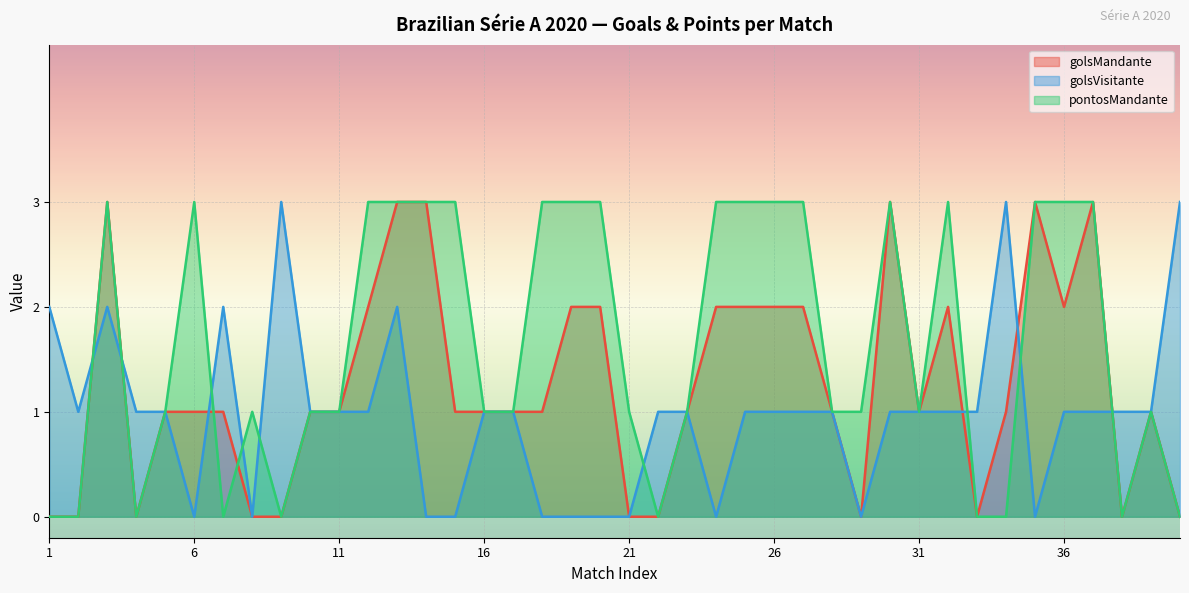

What is the difference between the maximum and second lowest values in the golsVisitante series?

3